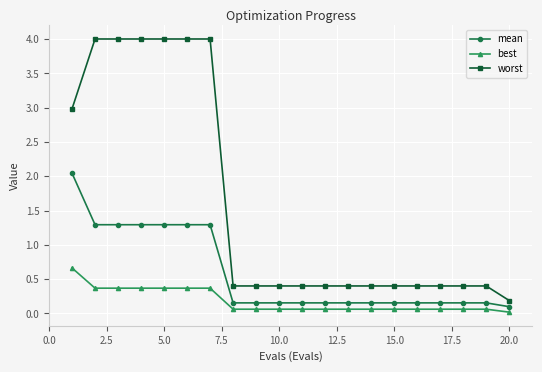

What is the maximum value for mean?

2.0